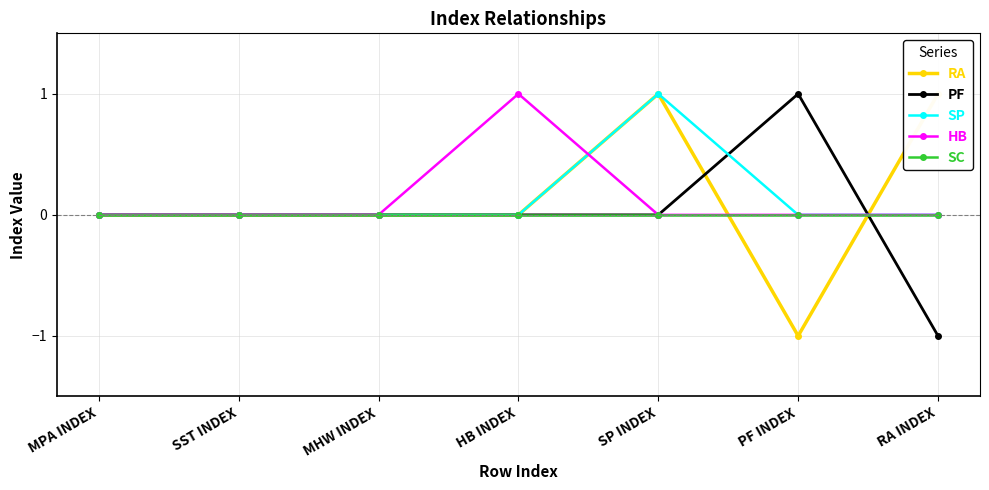

Which series has the largest total across all categories?

RA